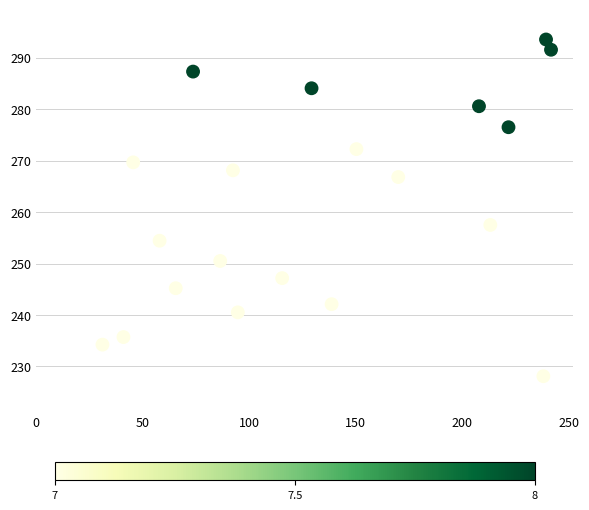

What Y value in the scatter plot is closest to 260?

257.5